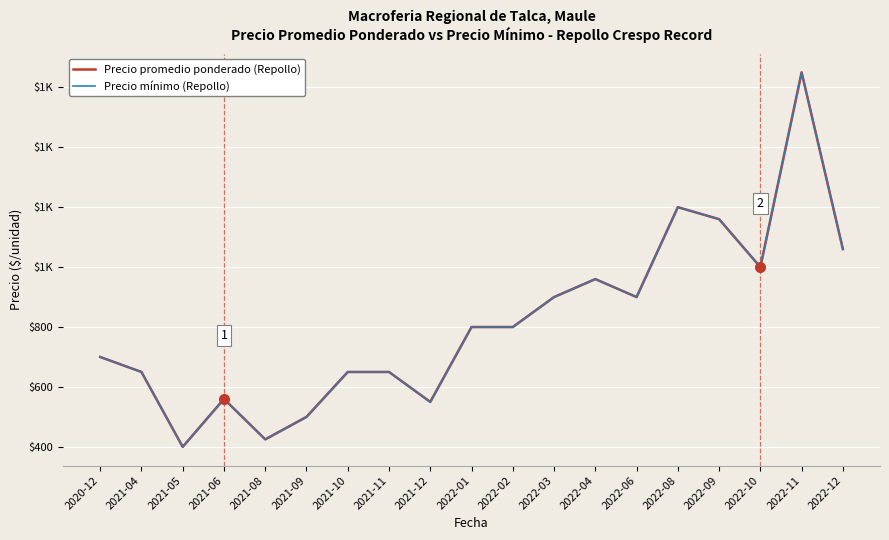

How many series are shown in this chart?

2